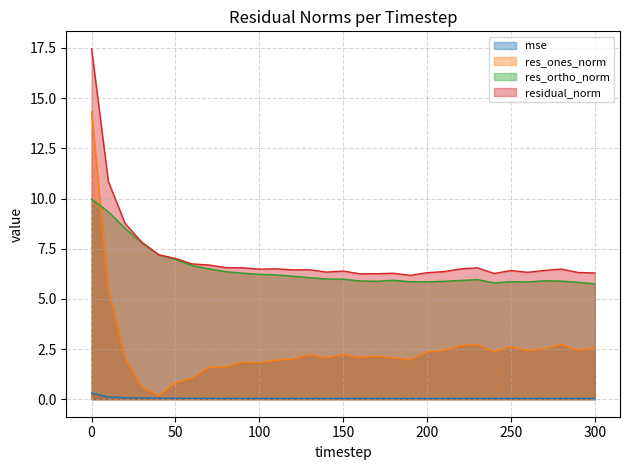

Which series has the largest total across all categories?

residual_norm